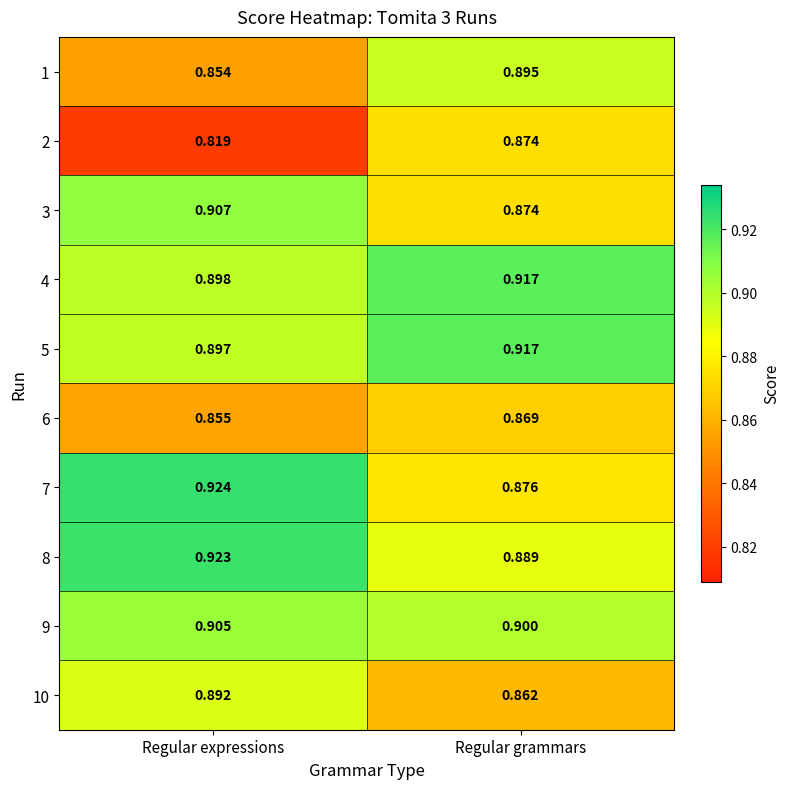

What is the spread (max minus min) of values at Regular grammars?

0.1